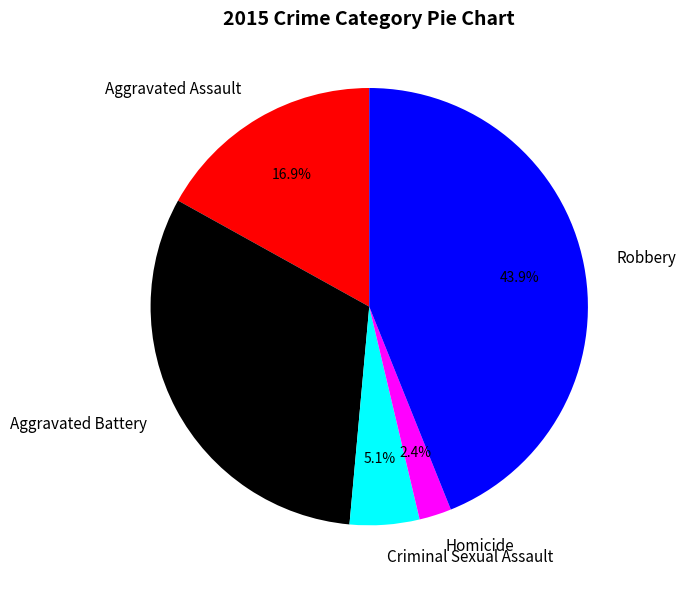

To the nearest percent, what is the average slice percentage?

20%